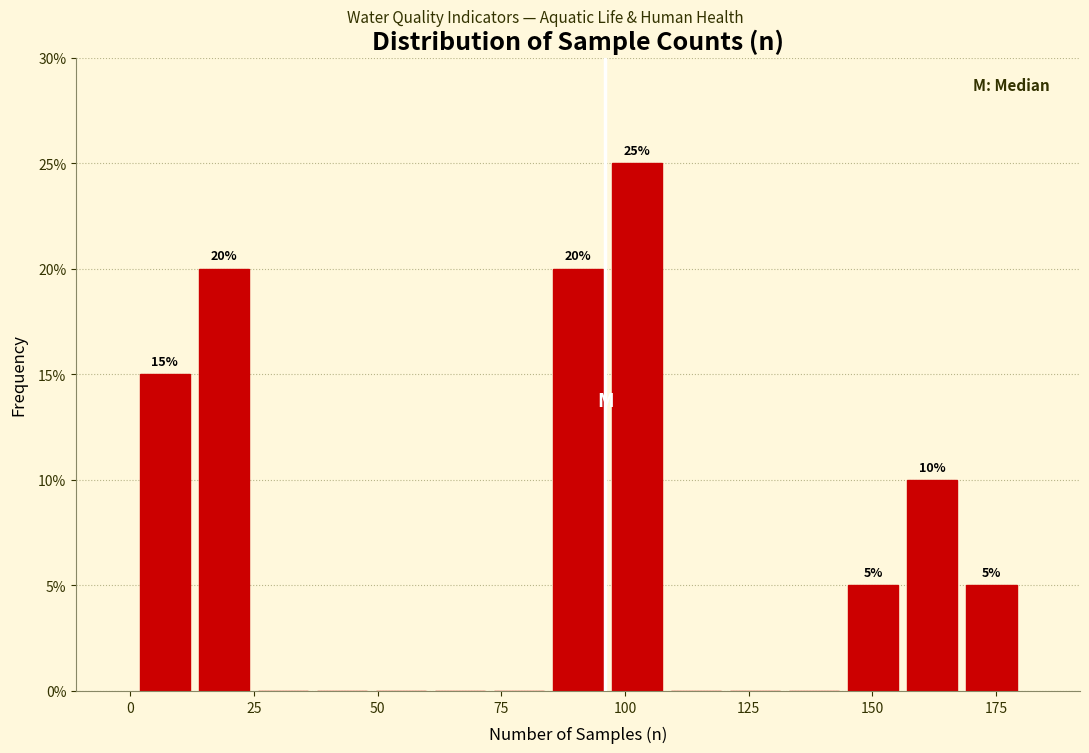

Read against the x-axis, roughly where is the centre of the tallest bar?

100